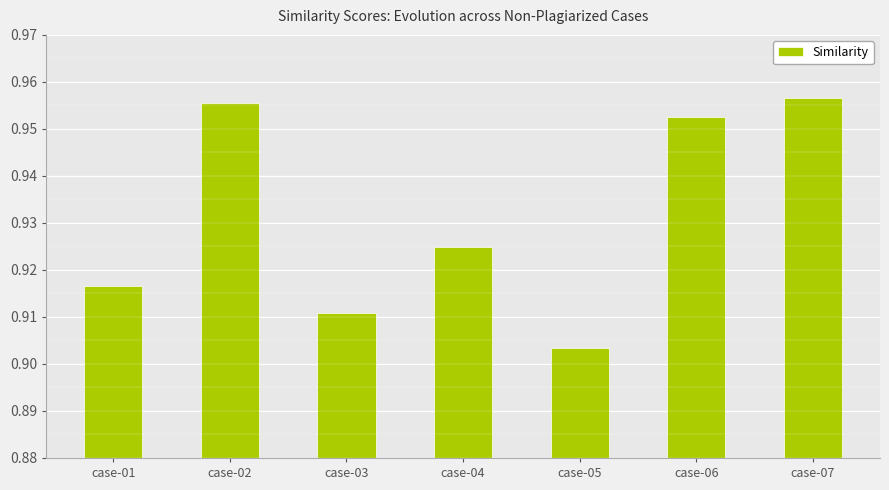

What is the difference between the maximum and minimum values?

0.1